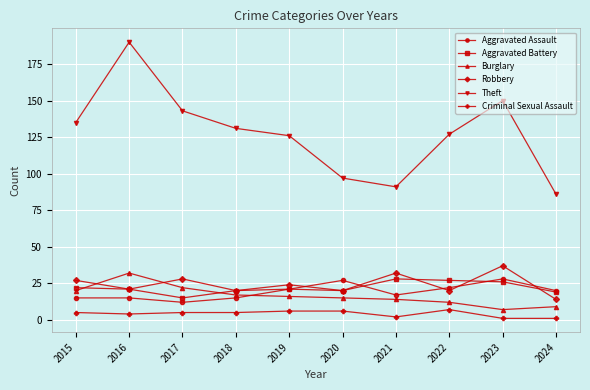

True or false: Burglary and Aggravated Battery intersect in this chart.

True